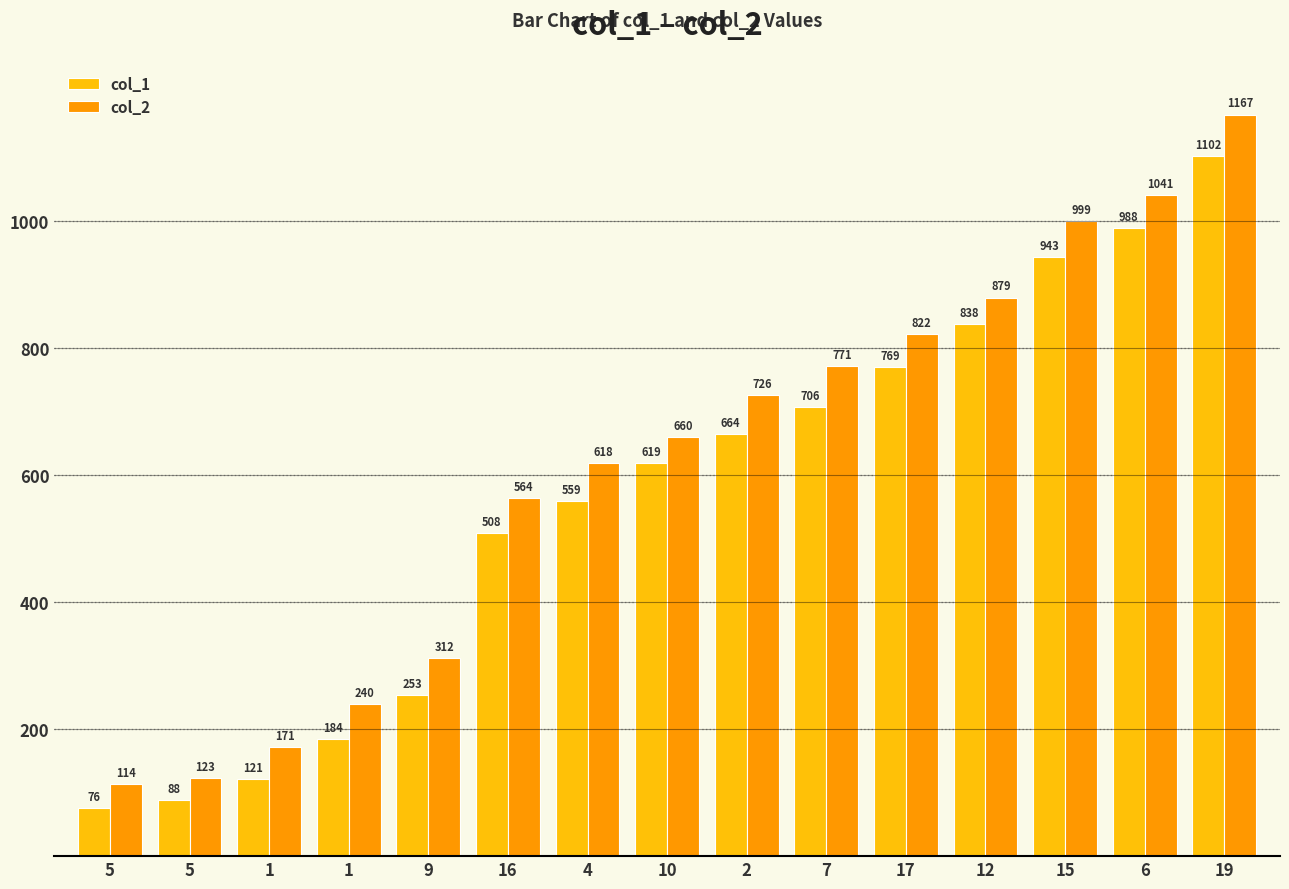

What is the difference between the col_2 values at 9 and 5?

189